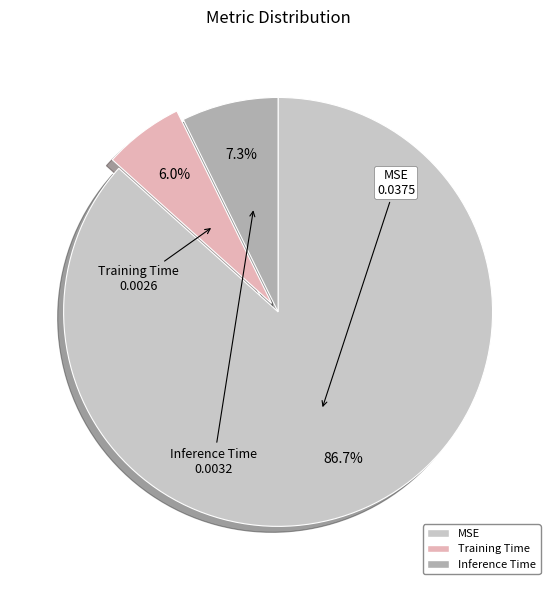

To the nearest percent, what is the difference between the largest and smallest slice percentages?

81%